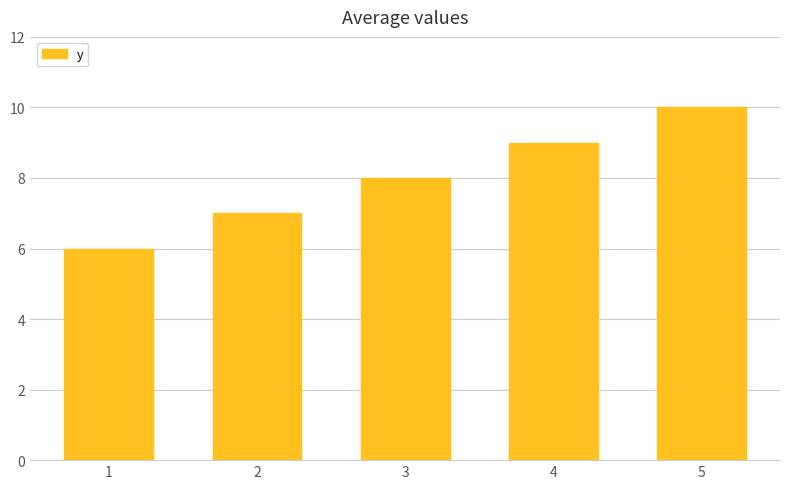

The chart shows a value of 9 at 2. True or false?

False